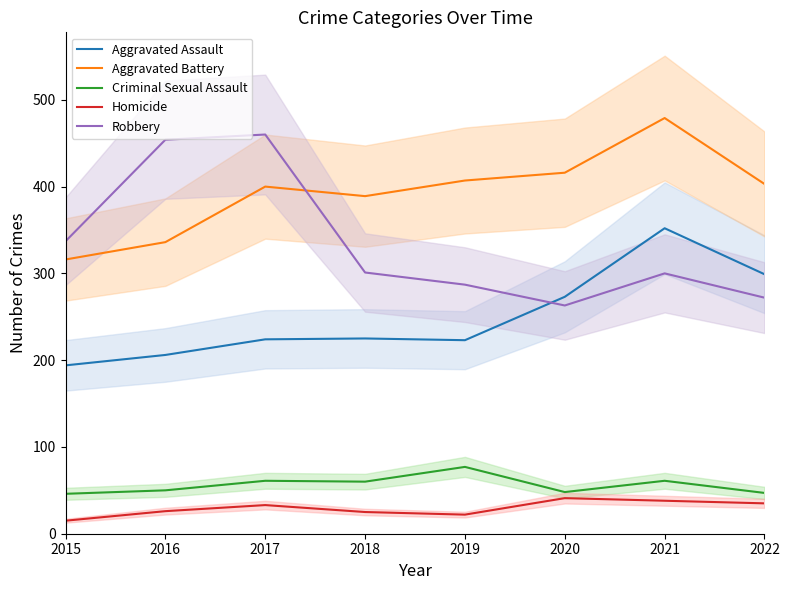

What is the difference between the maximum and minimum values in the Aggravated Battery series?

163